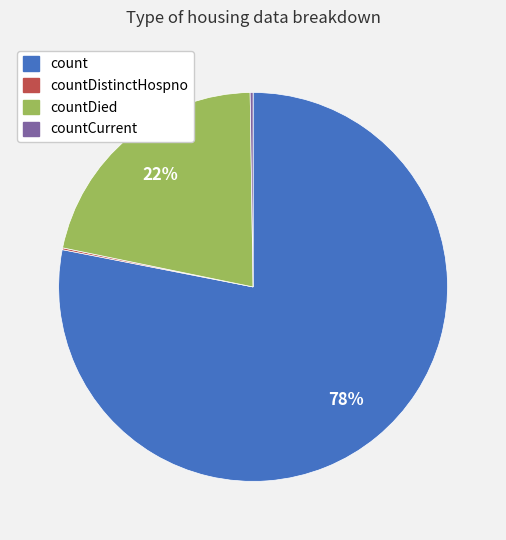

Is there any slice that represents more than half of the pie?

Yes